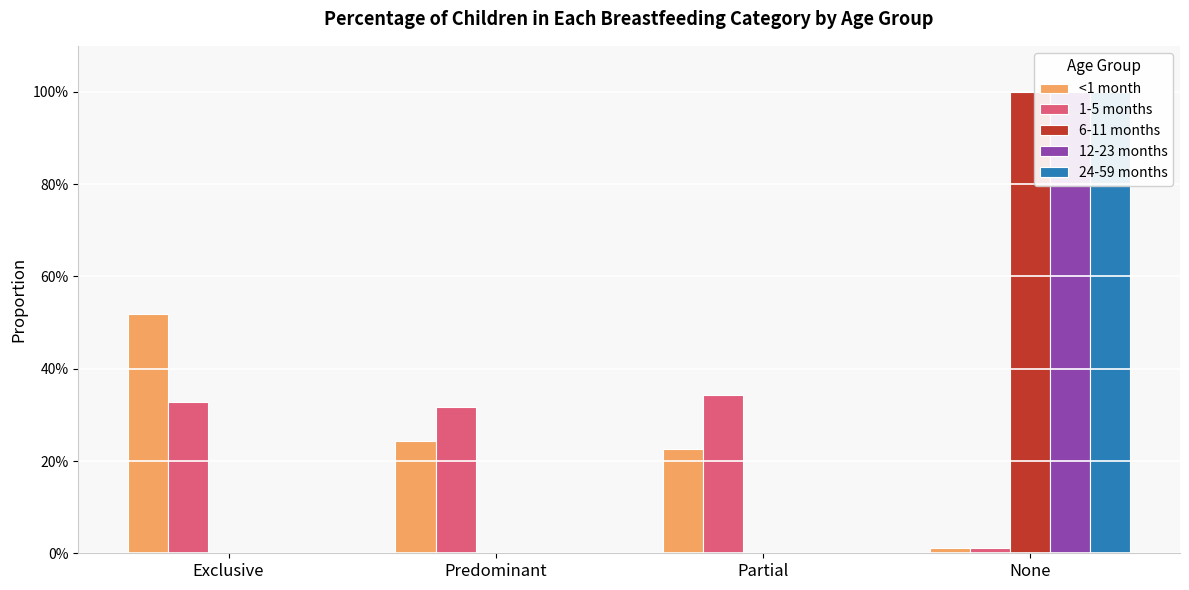

Which series has the widest spread of values?

6-11 months